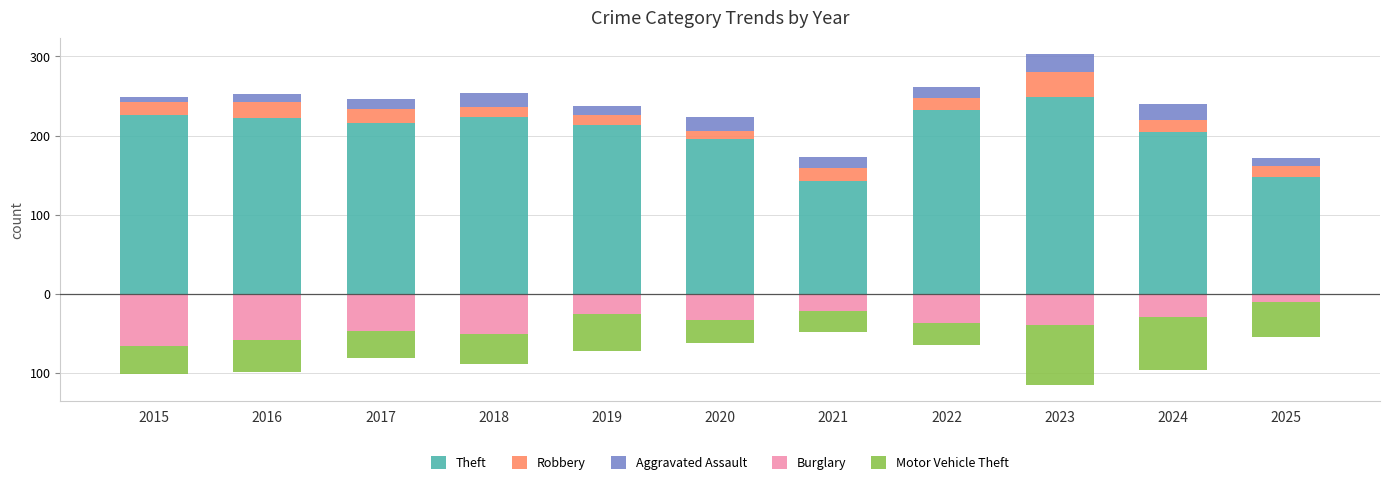

Reading left to right, transcribe all the data shown in this chart.

Theft: 2015=226	2016=222	2017=216	2018=223	2019=213	2020=196	2021=143	2022=232	2023=249	2024=205	2025=148
Robbery: 2015=17	2016=20	2017=18	2018=13	2019=13	2020=10	2021=16	2022=16	2023=32	2024=15	2025=13
Aggravated Assault: 2015=6	2016=10	2017=12	2018=18	2019=12	2020=17	2021=14	2022=13	2023=22	2024=20	2025=11
Burglary: 2015=-66	2016=-58	2017=-47	2018=-51	2019=-26	2020=-33	2021=-22	2022=-37	2023=-40	2024=-30	2025=-10
Motor Vehicle Theft: 2015=-35	2016=-41	2017=-34	2018=-38	2019=-46	2020=-29	2021=-26	2022=-28	2023=-75	2024=-67	2025=-45